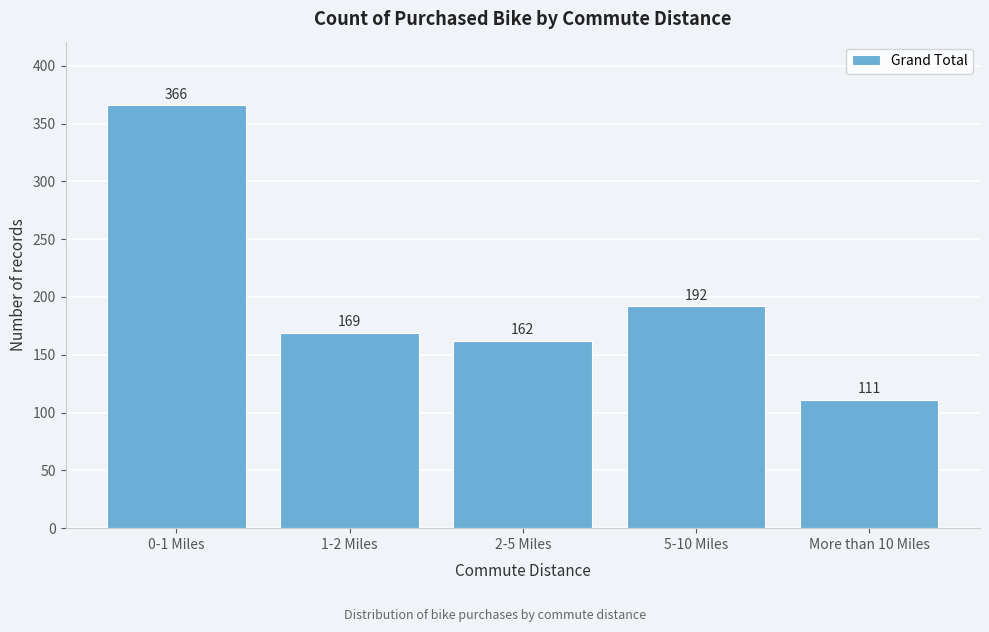

Reading left to right, transcribe all the data shown in this chart.

366	169	162	192	111